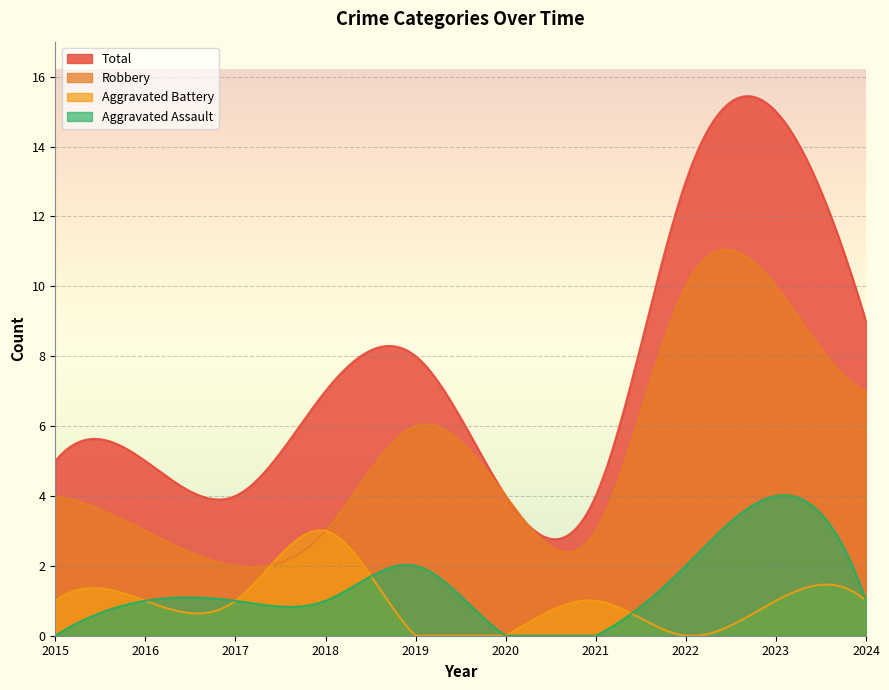

What is the value of the Aggravated Battery point at the 1st from the left?

1